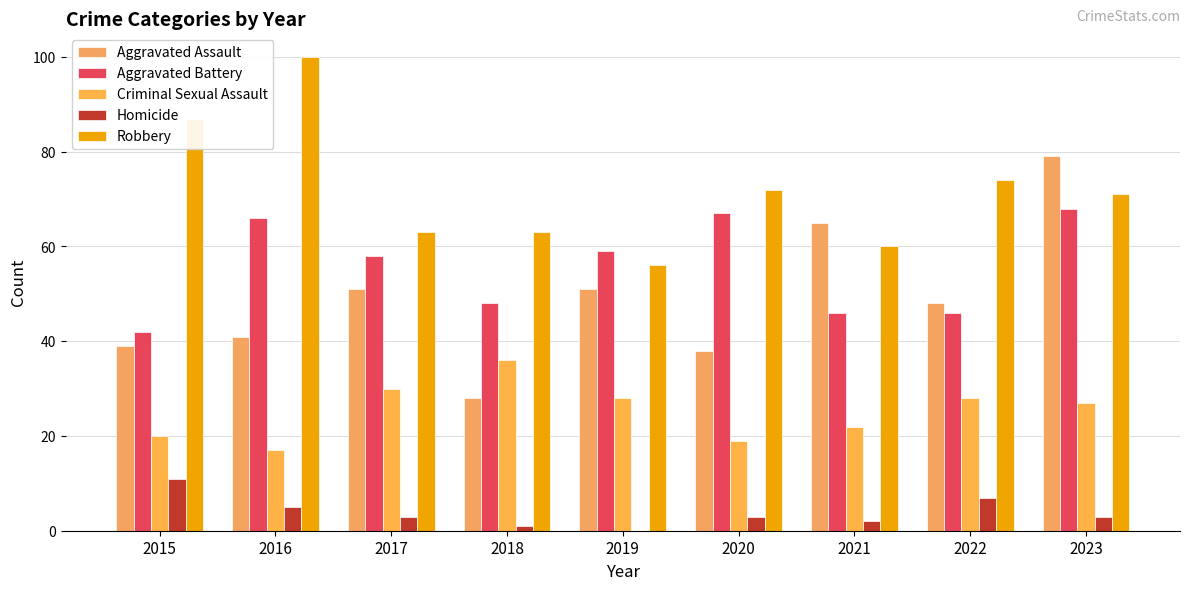

Does the chart contain stacked bars?

No